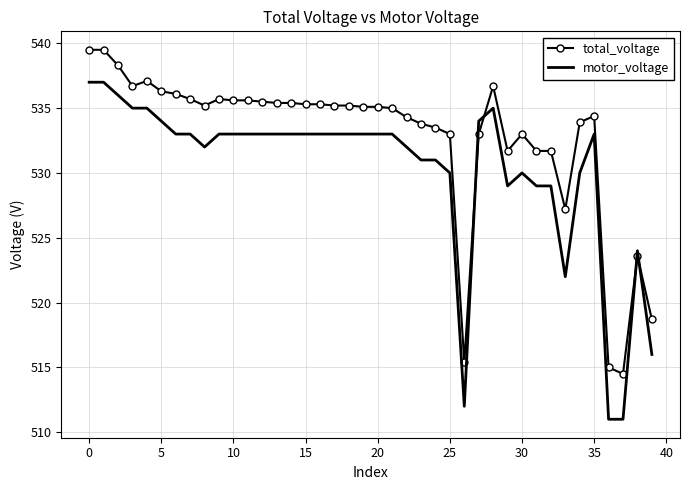

What is the difference between the maximum and minimum values in the total_voltage series?

25.0